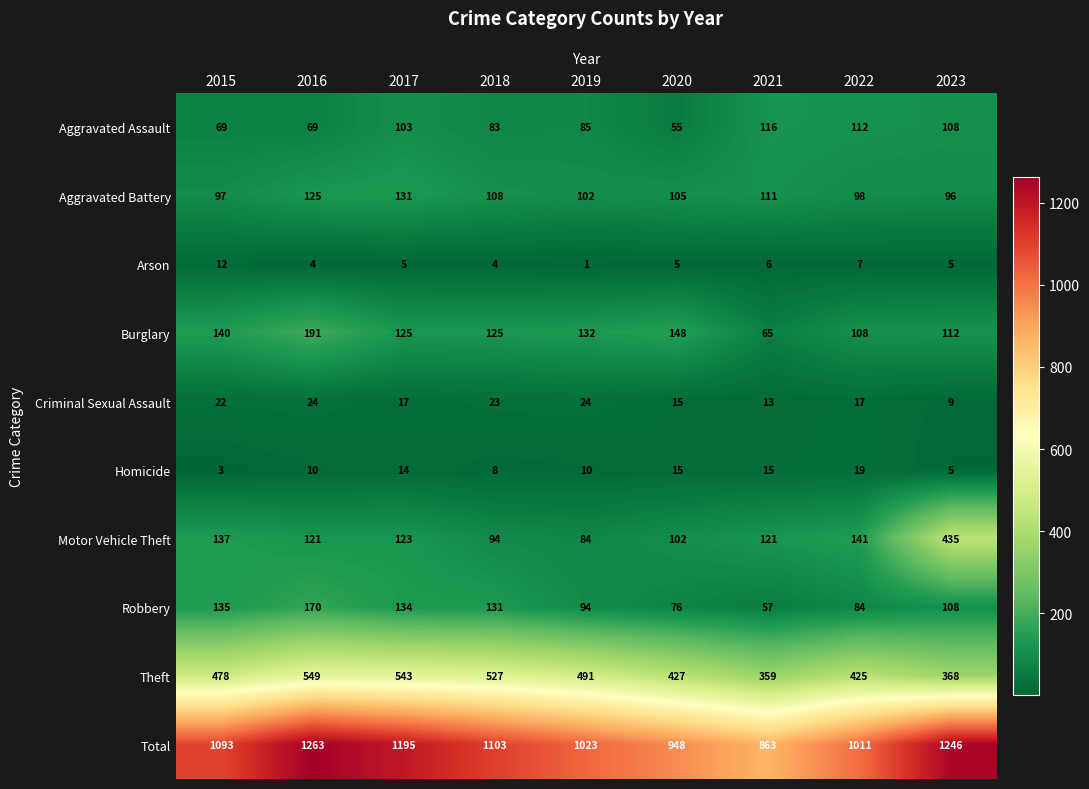

The value of Total at 2015 is 326. True or false?

False